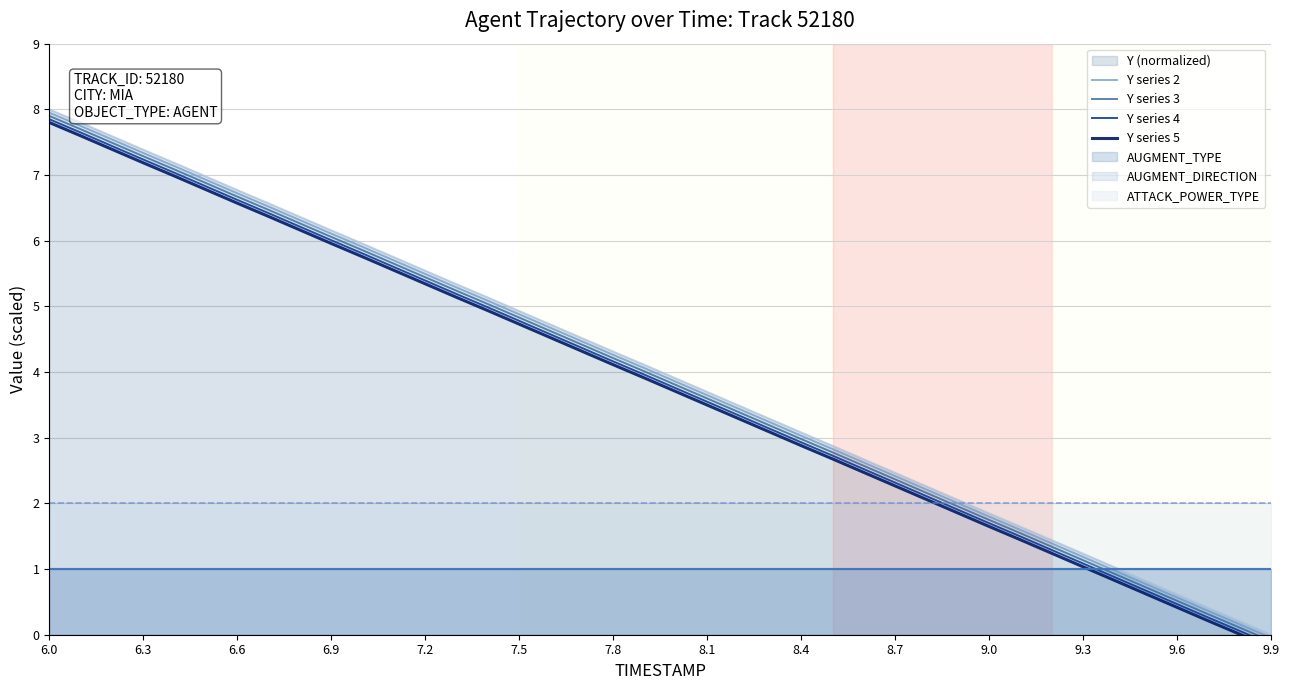

At which label does Y series 2 reach its minimum?

9.9